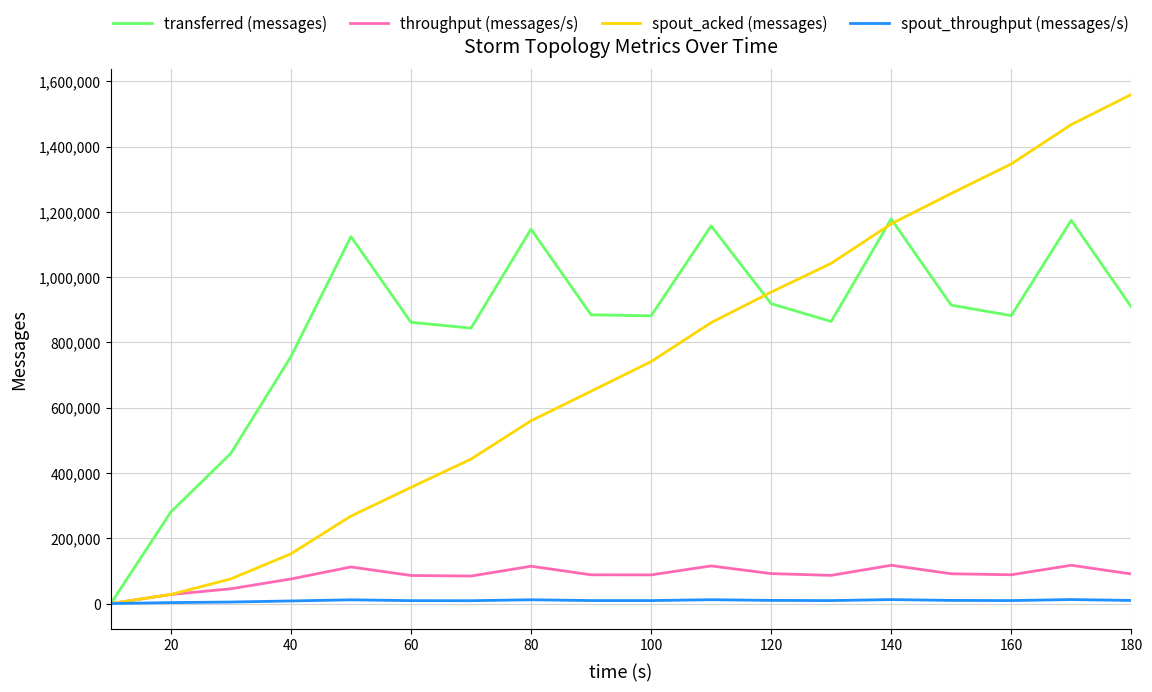

What is the greatest value displayed?

1559660